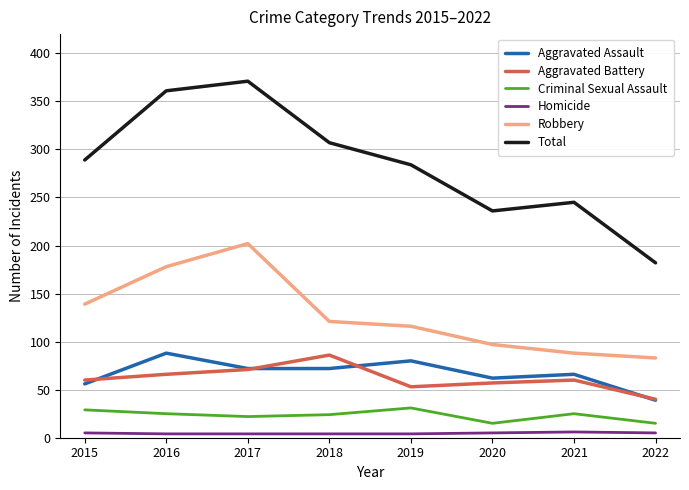

What is the maximum value shown in the chart?

371